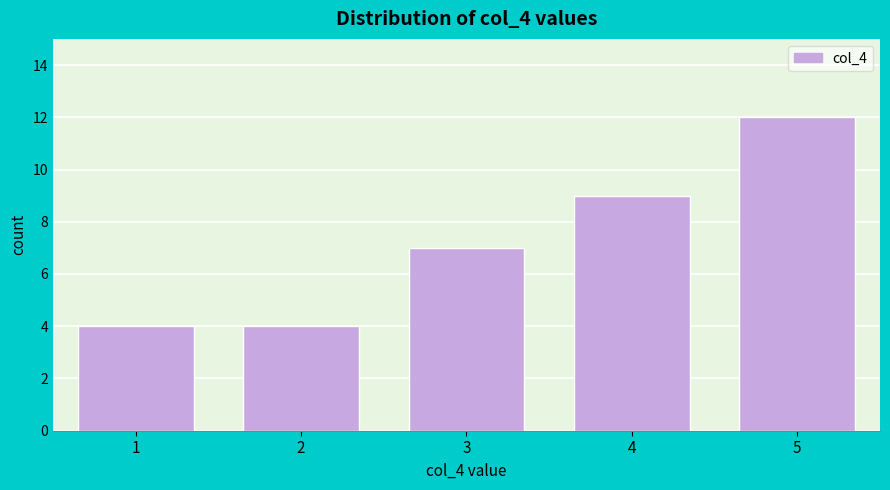

Reading right to left, transcribe all the data shown in this chart.

12	9	7	4	4